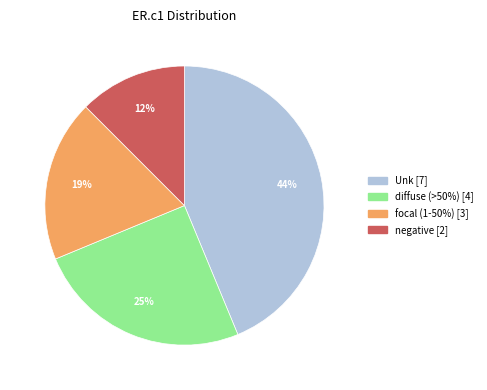

To the nearest percent, what is the combined percentage of diffuse (>50%) and Unk?

69%